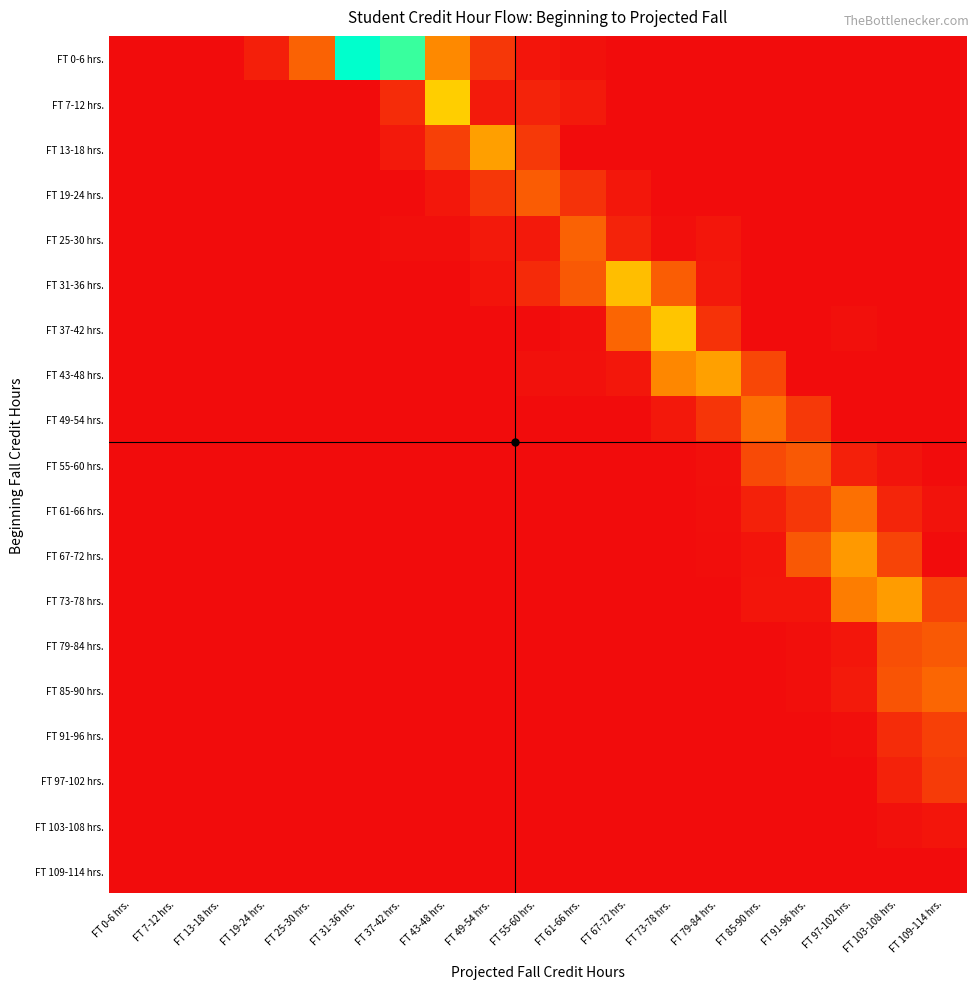

How many series are shown in this chart?

19